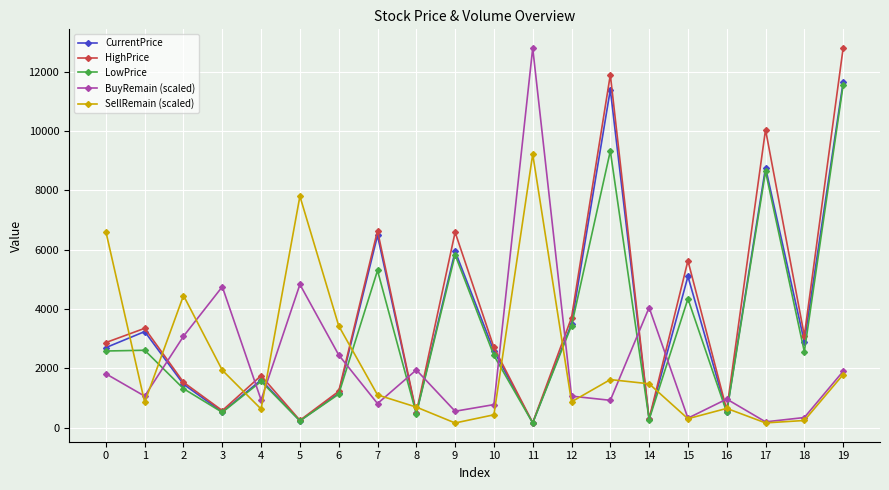

What is the difference between the maximum and second lowest values in the HighPrice series?

12552.0